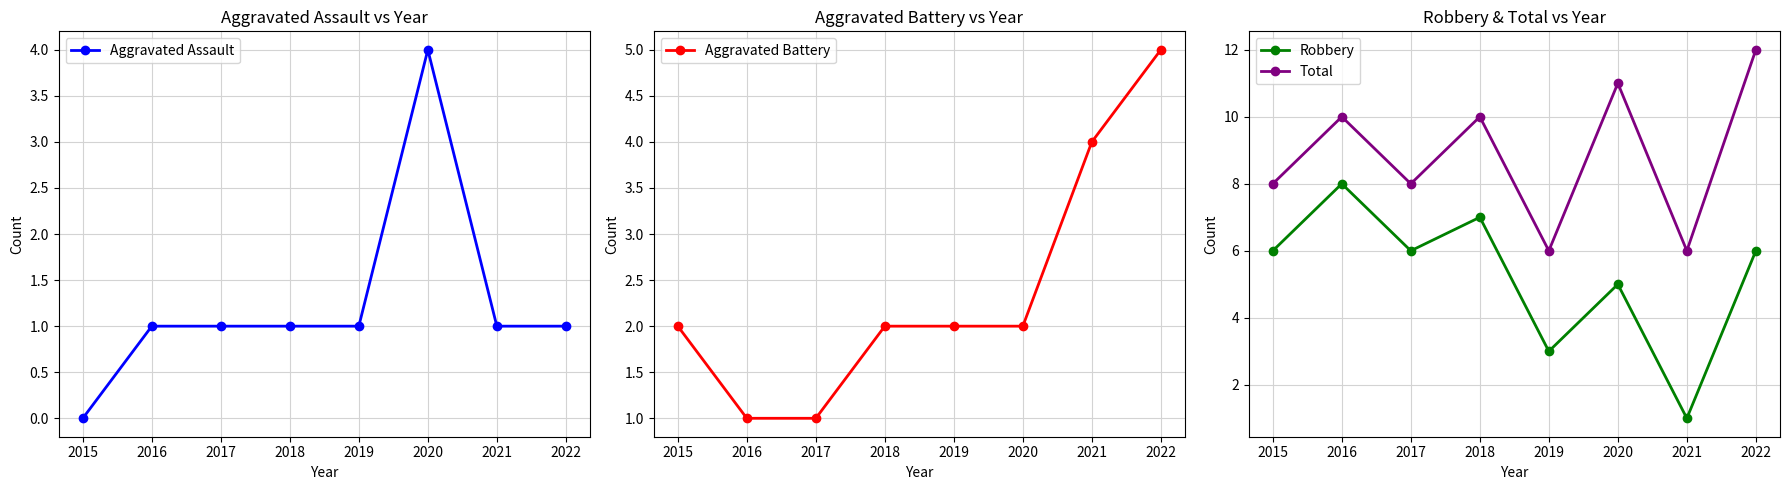

Which series has the largest total across all categories?

Total